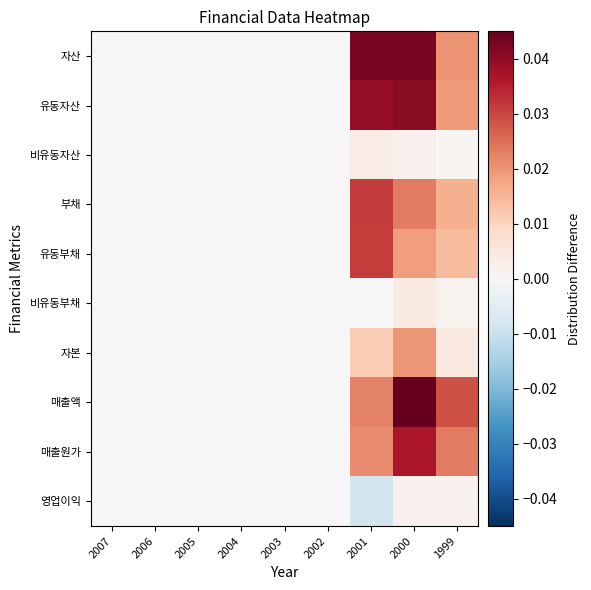

Which label corresponds to the largest value in the chart?

2000